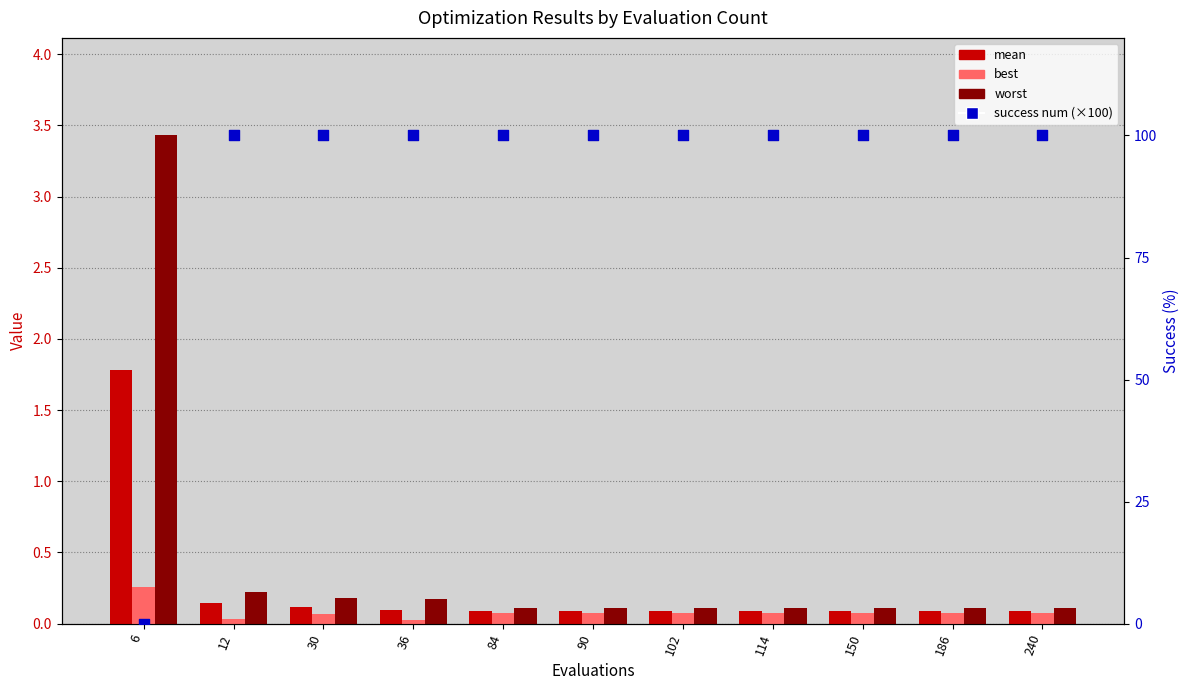

Which series has the largest total across all categories?

success num (×100)